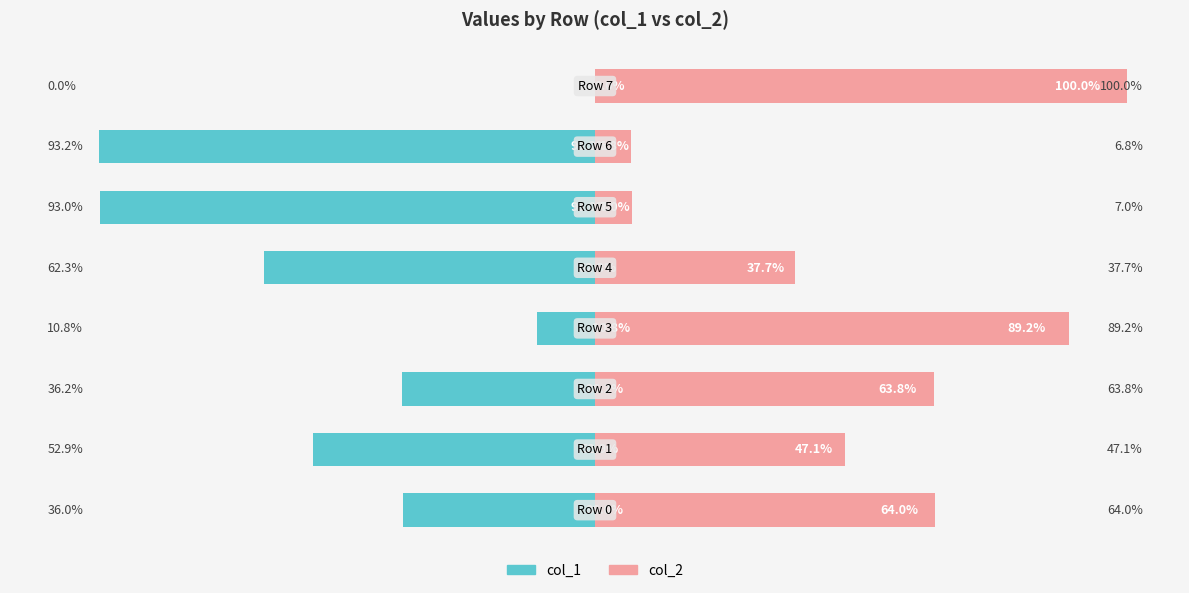

Count the number of data series in this chart.

2